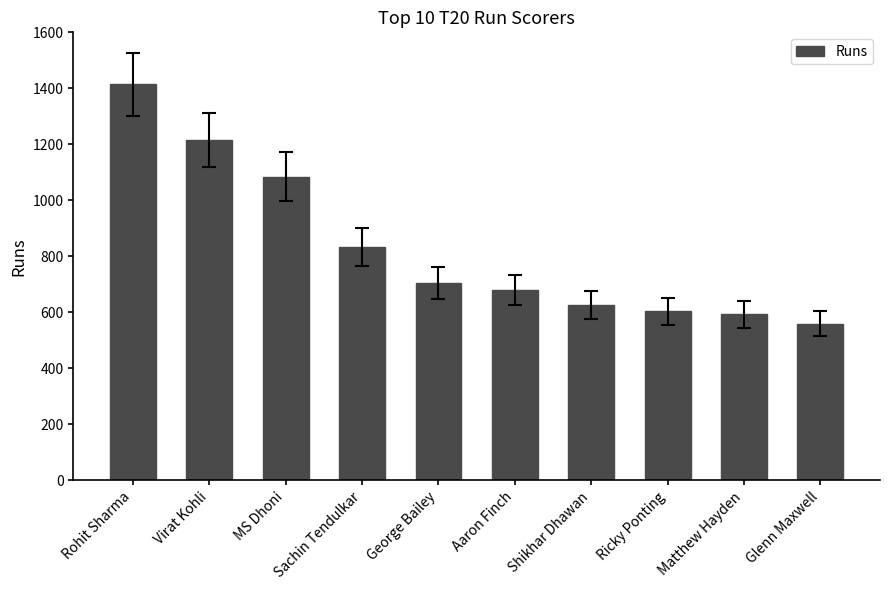

What is the change in value from Rohit Sharma to MS Dhoni?

-329